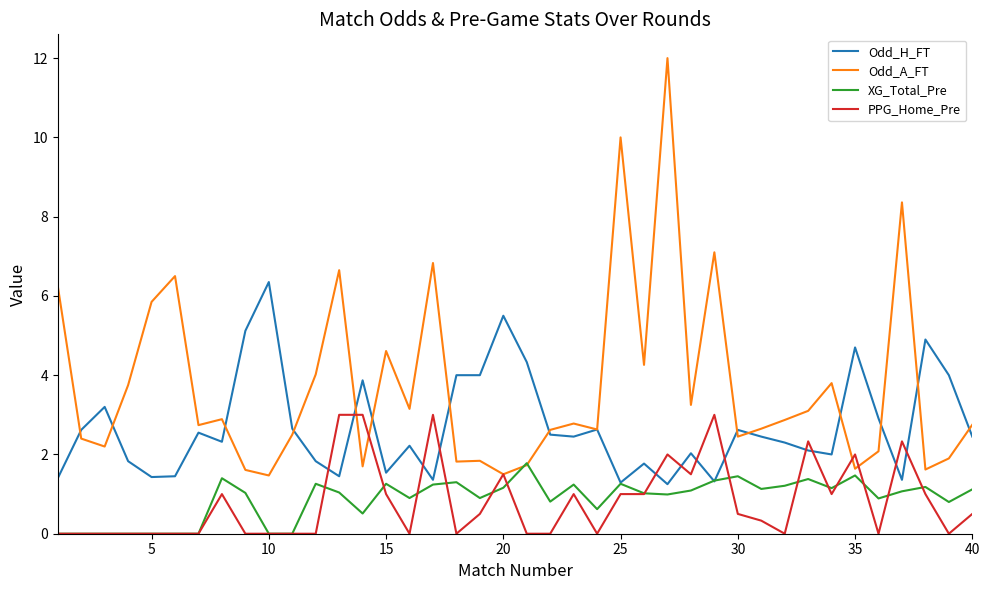

Which series has the largest range (max minus min)?

Odd_A_FT